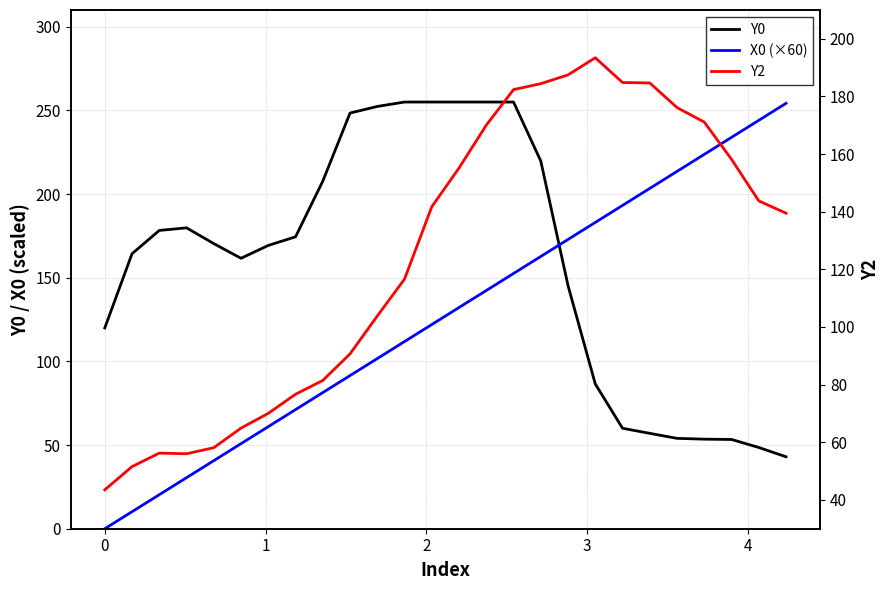

Is the value of Y2 at 0 greater than the value of Y0 at 23?

No